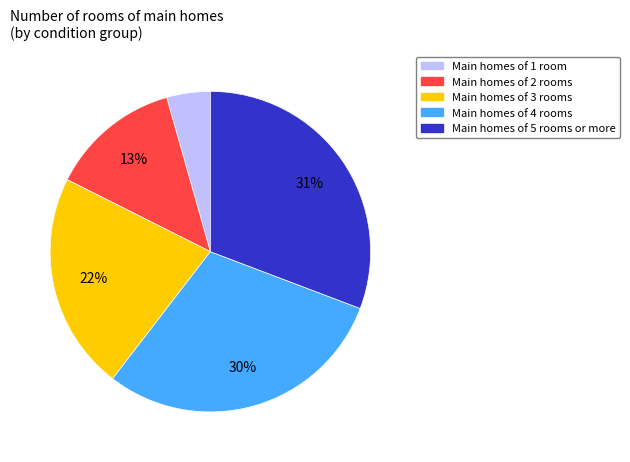

Is there a majority slice in this chart?

No